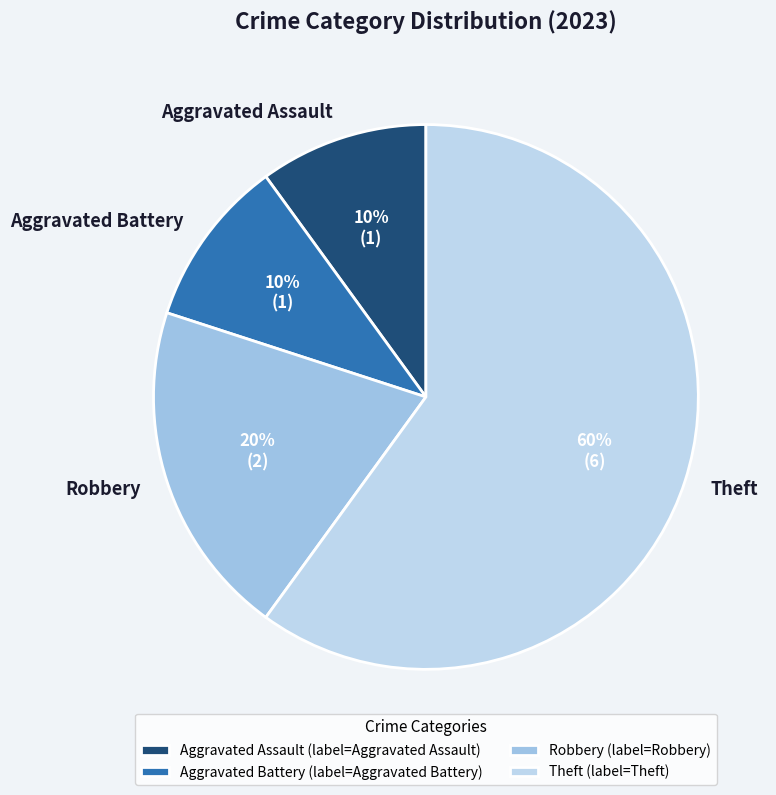

Is it true that Aggravated Battery is 15% of the pie?

False